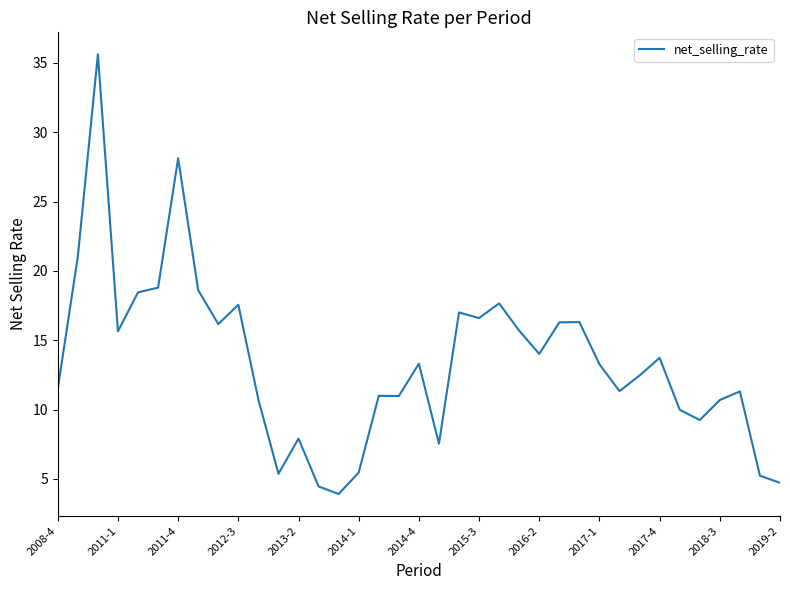

What is the difference between the maximum and minimum values?

31.7